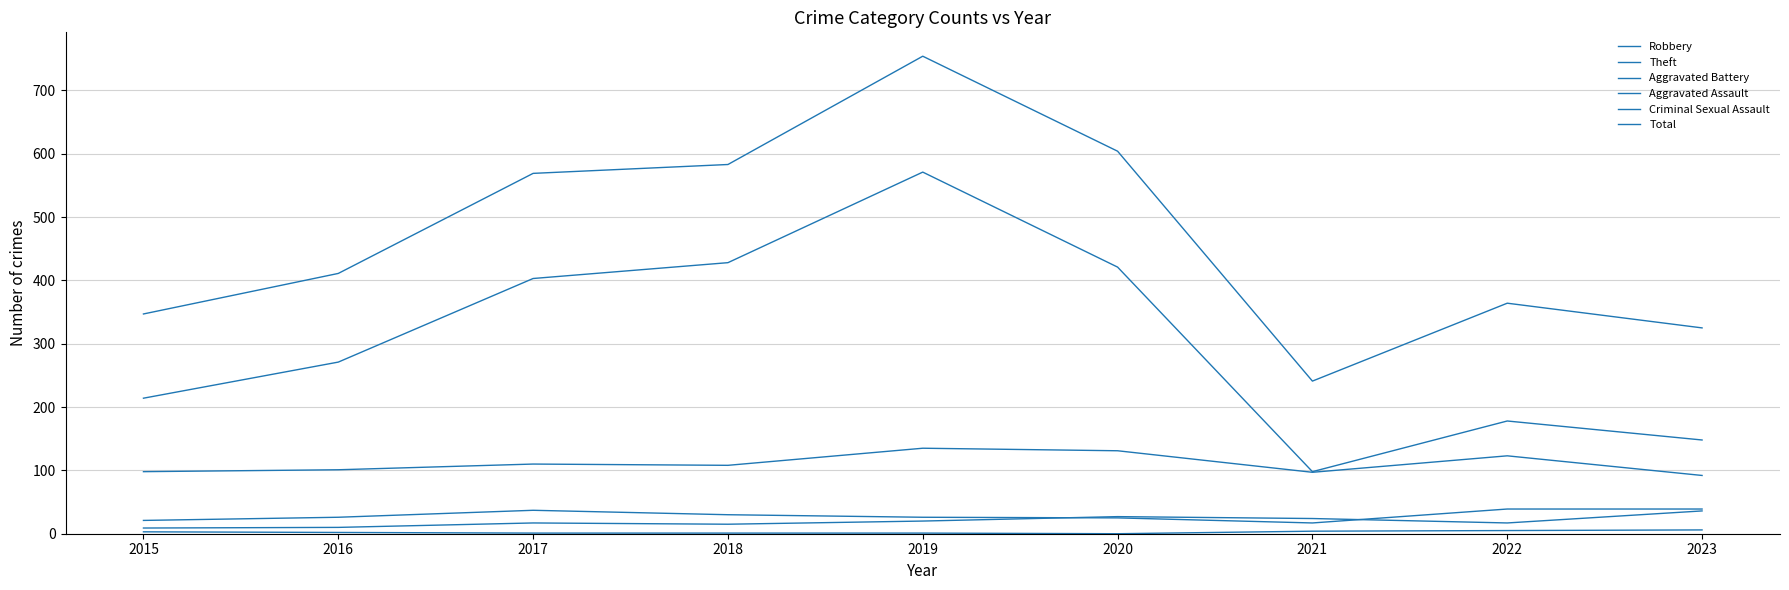

How many lines are shown in the chart?

6